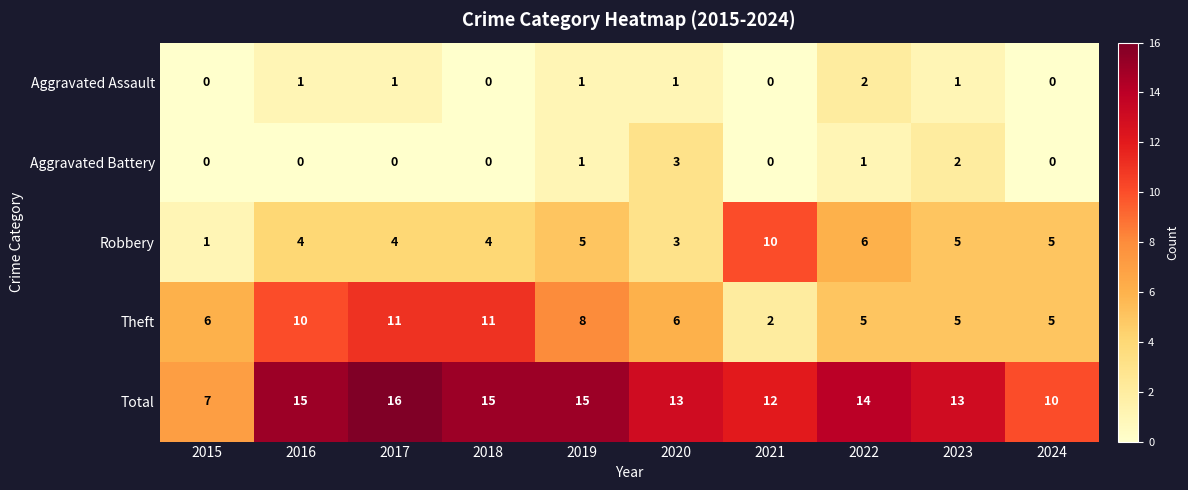

What is the difference between the maximum and minimum values in the Robbery series?

9